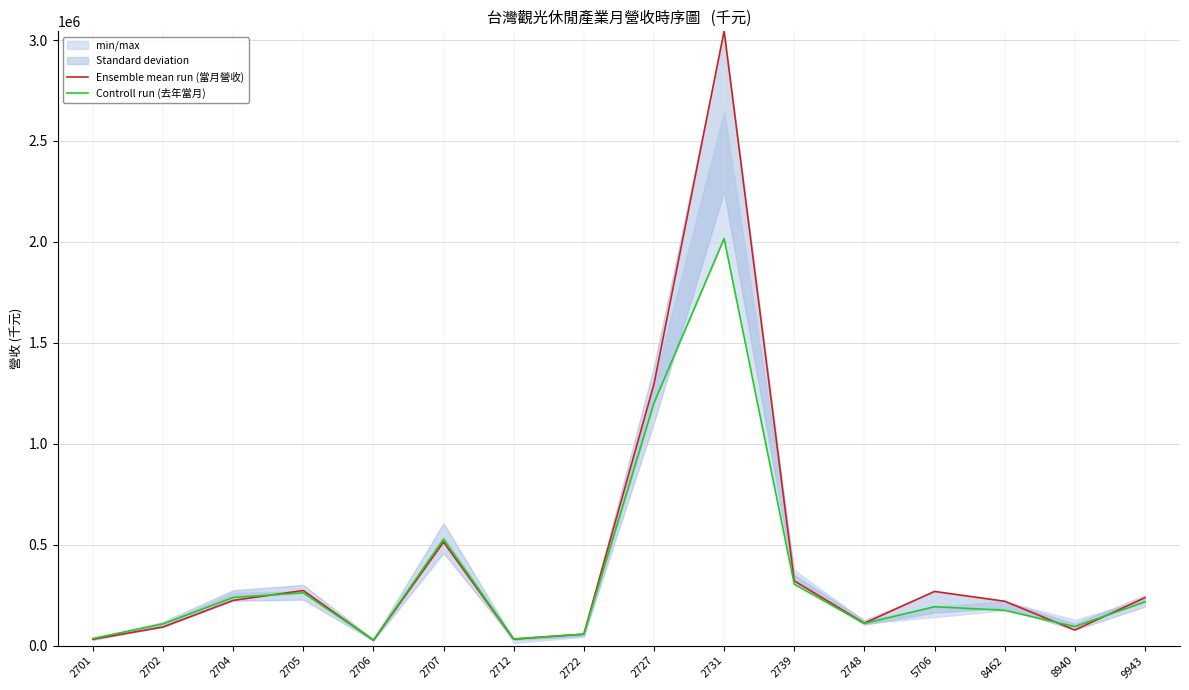

Reading left to right, transcribe all the data shown in this chart.

Ensemble mean run (當月營收): 2701=31411	2702=92243	2704=224043	2705=272982	2706=26431	2707=512696	2712=32282	2722=57076	2727=1295927	2731=3044496	2739=320778	2748=111196	5706=268379	8462=219851	8940=77416	9943=237384
Controll run (去年當月): 2701=35157	2702=107830	2704=238605	2705=261515	2706=27501	2707=526901	2712=33328	2722=56552	2727=1202102	2731=2016707	2739=304317	2748=109497	5706=192715	8462=175004	8940=94117	9943=216890